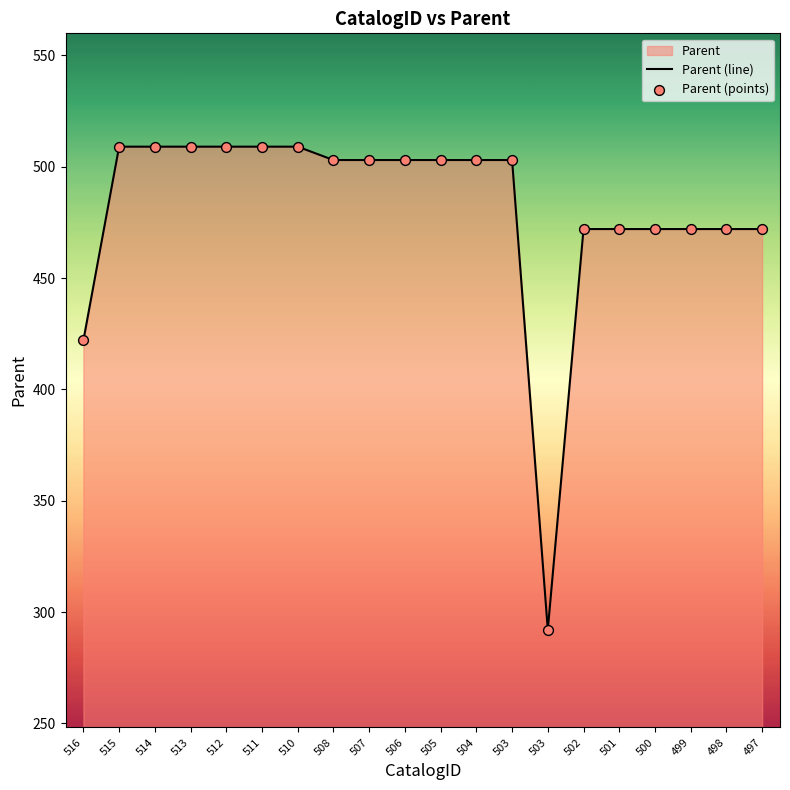

Is the value of Parent (points) at 512 greater than the value of Parent (line) at 511?

No